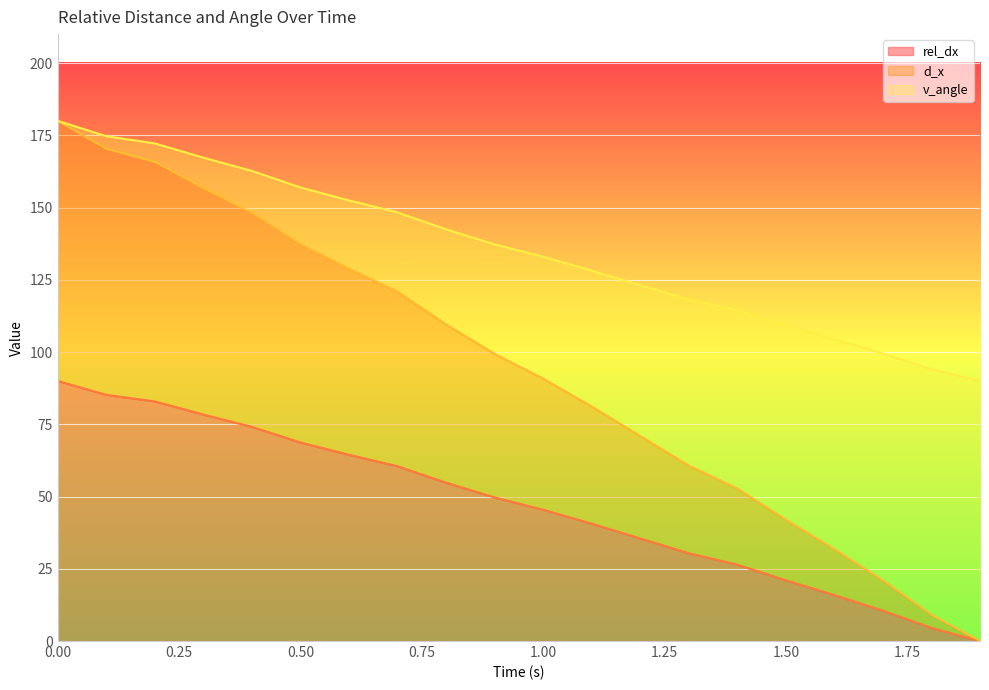

What is the label of the 17th point from the right?

0.3